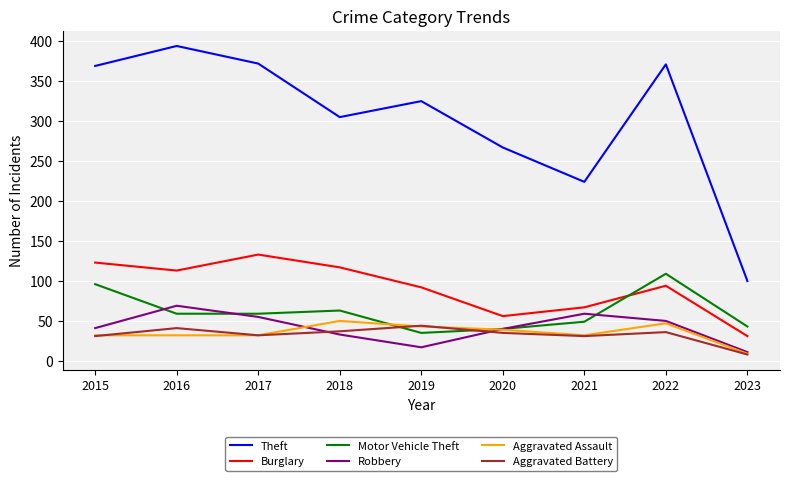

Which series has the largest total across all categories?

Theft